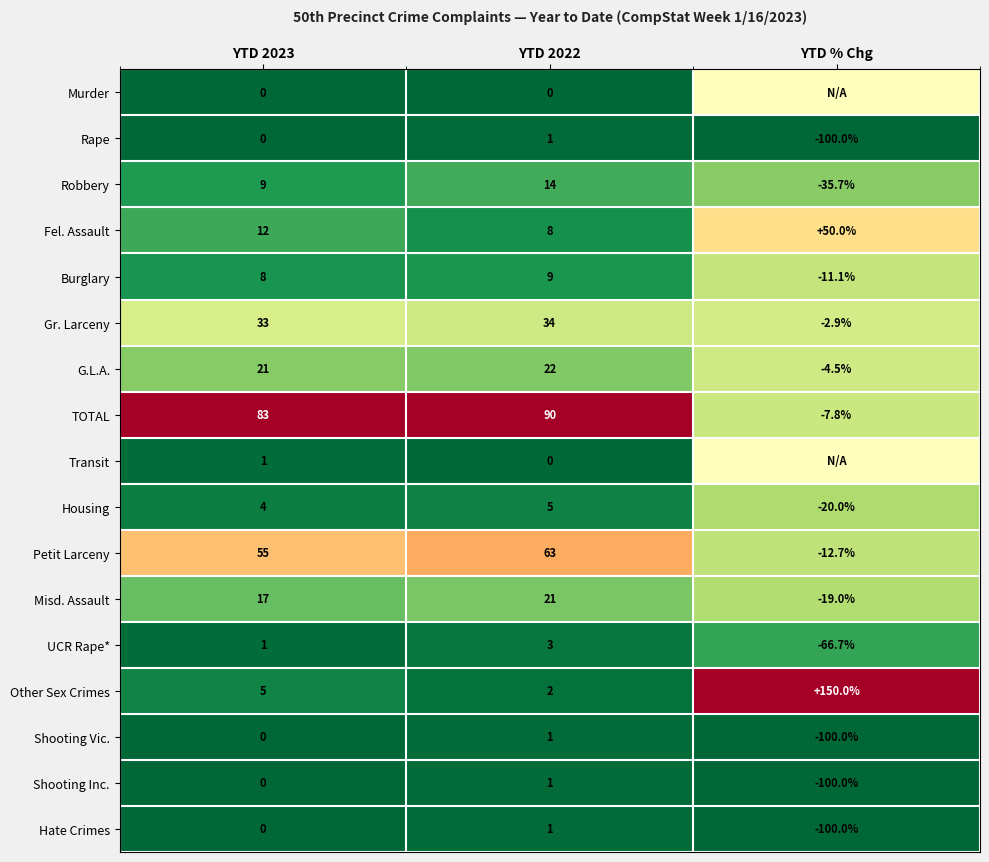

Which has a higher value, YTD % Chg or YTD 2022?

YTD 2022